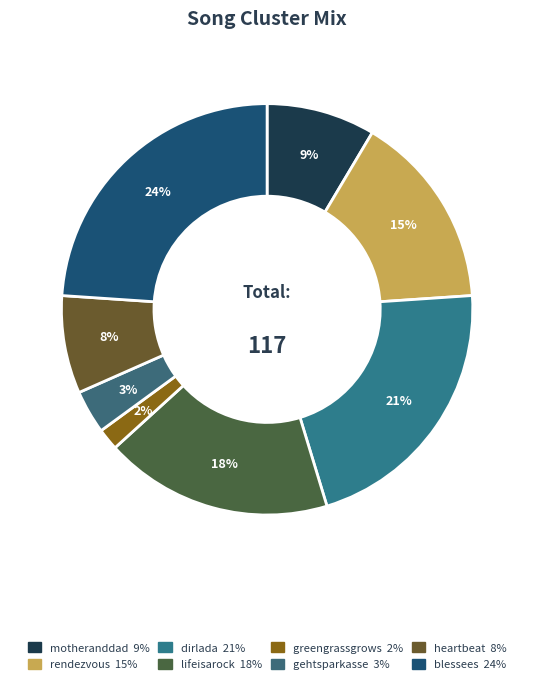

Which has a higher value, dirlada or motheranddad?

dirlada